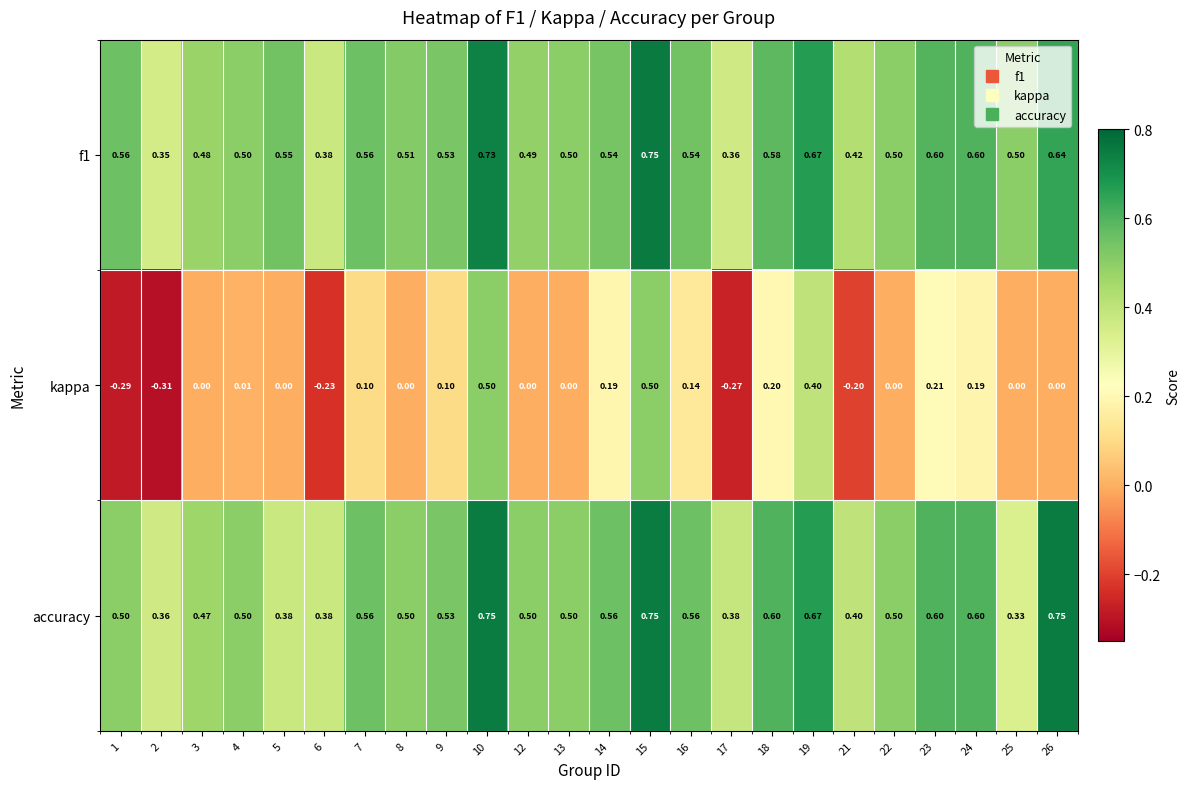

Between 7 and 10, which series saw the biggest shift?

kappa